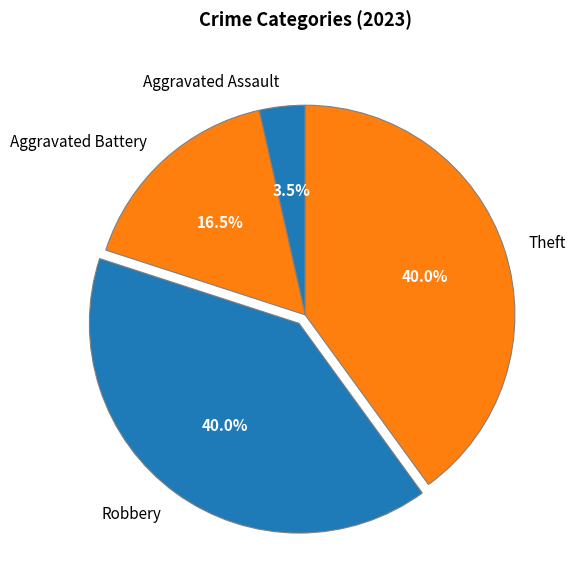

To the nearest percent, what is the combined percentage of Aggravated Battery and Theft?

56%